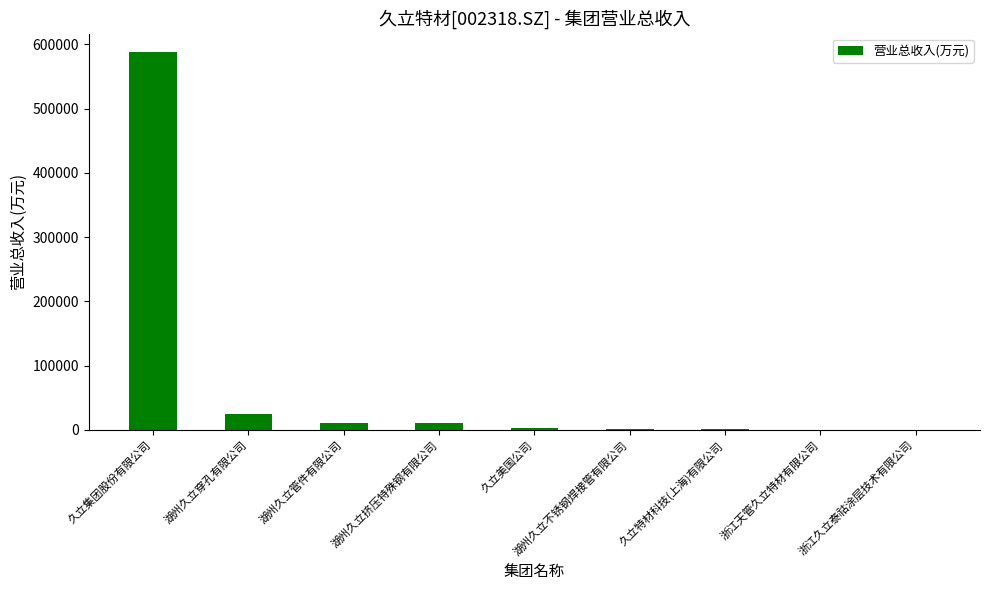

What is the average value?

70872.8